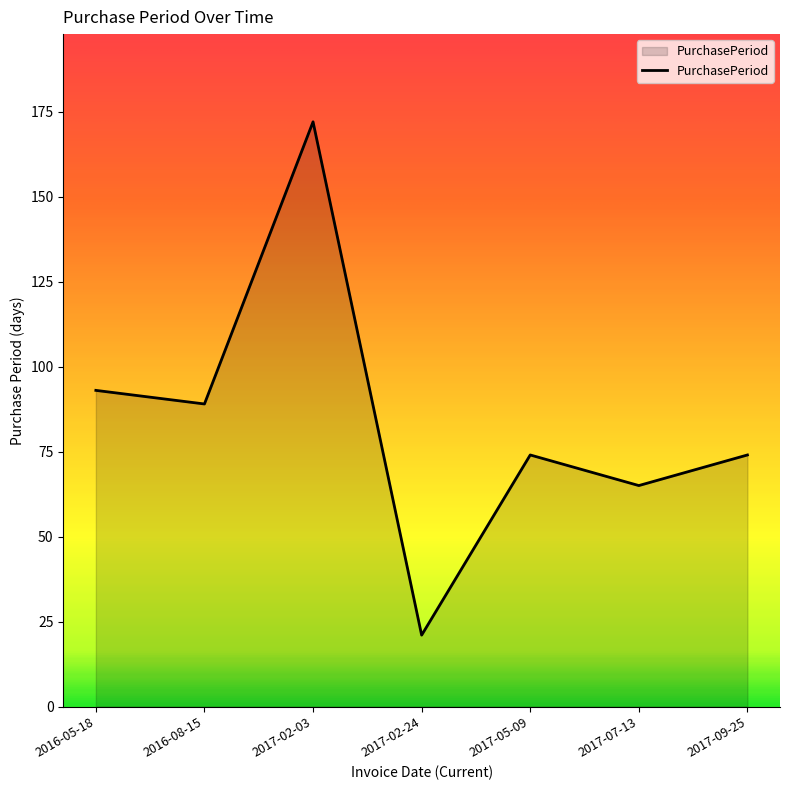

Which category has the highest value across all series?

2017-02-03